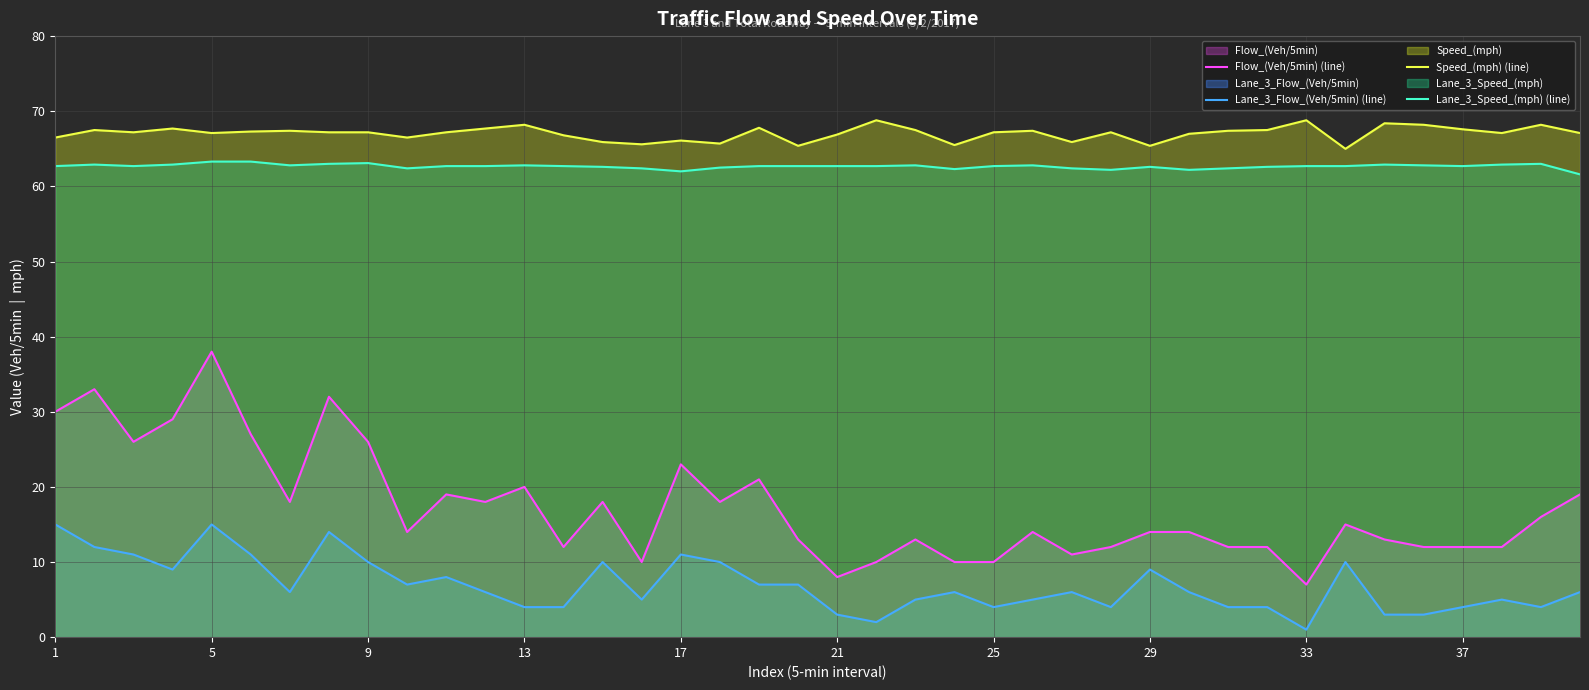

Which series has the widest spread of values?

Flow_(Veh/5min) (line)